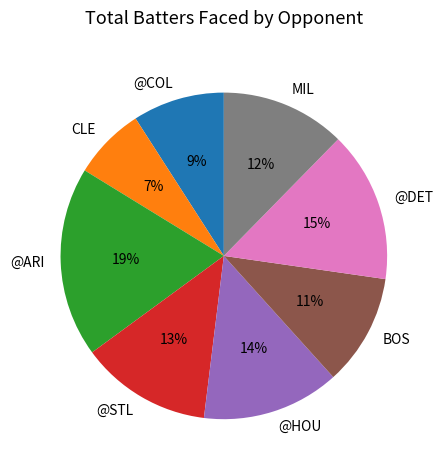

To the nearest percent, what is the difference between the @DET and @ARI slice percentages?

4%